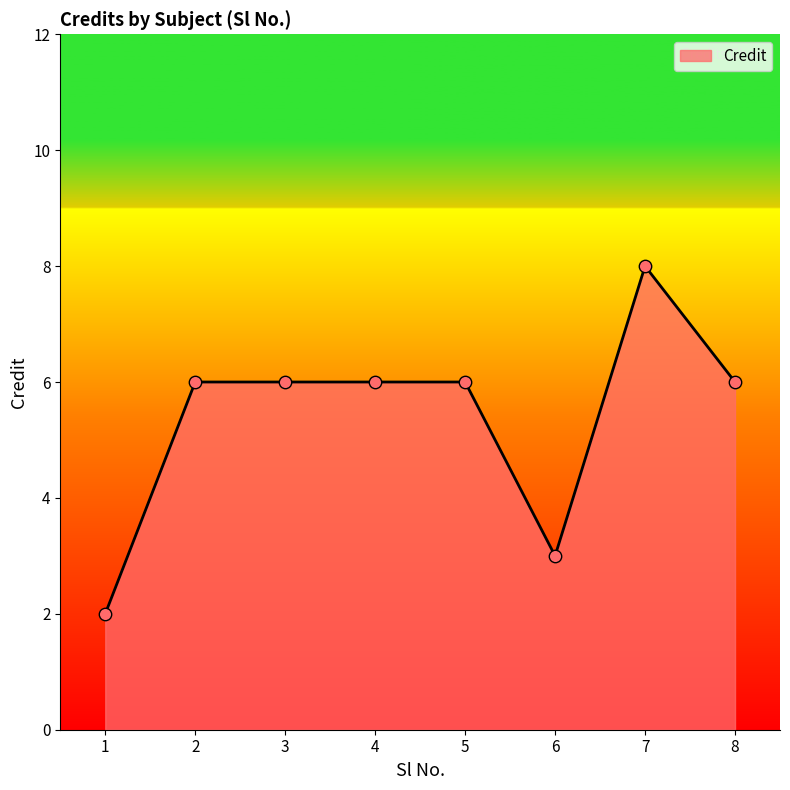

What is the ratio of the value at 7 to the value at 6?

2.7